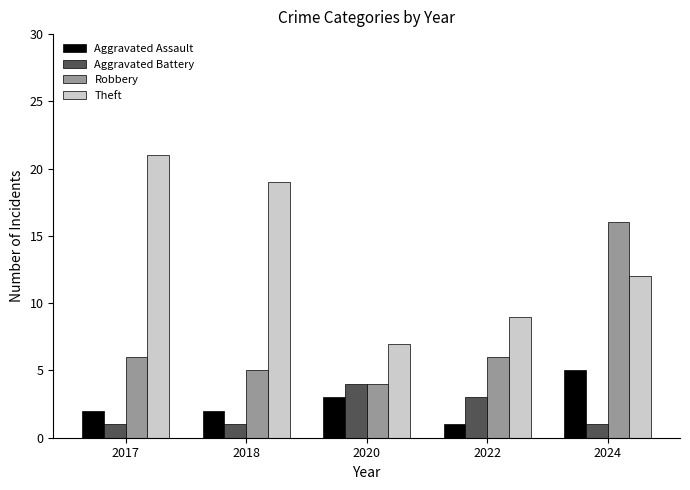

Which series has the largest range (max minus min)?

Theft